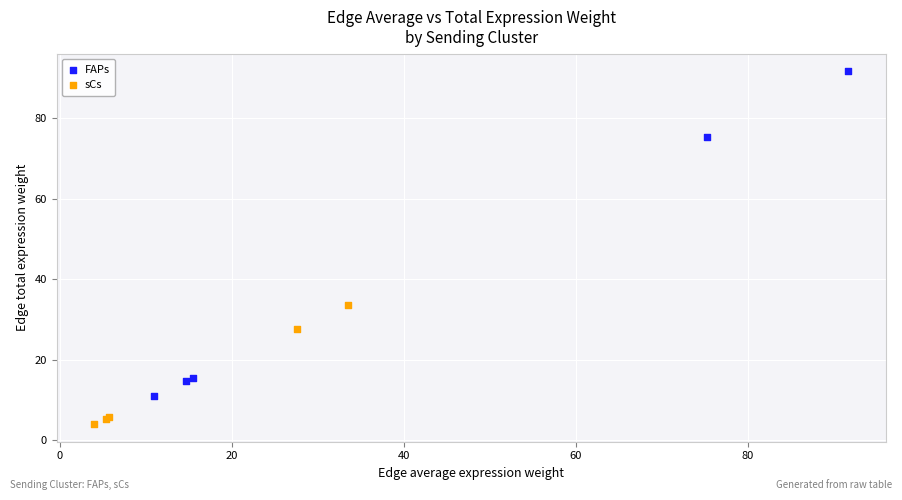

What are all the series names shown in the legend?

FAPs, sCs